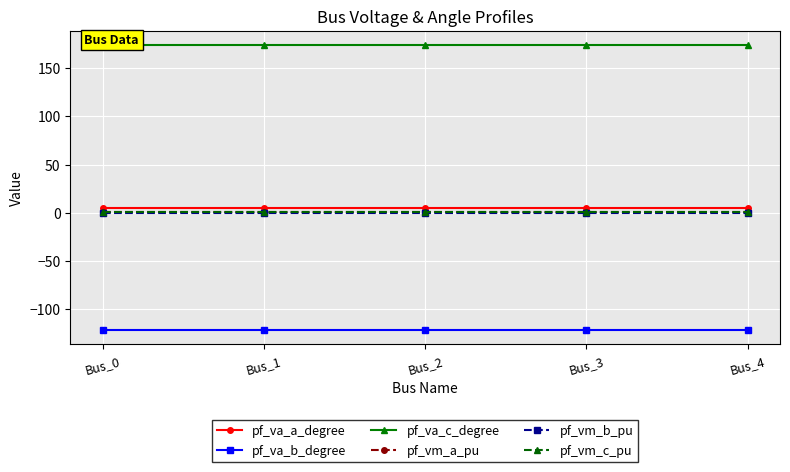

How many series are shown in this chart?

6